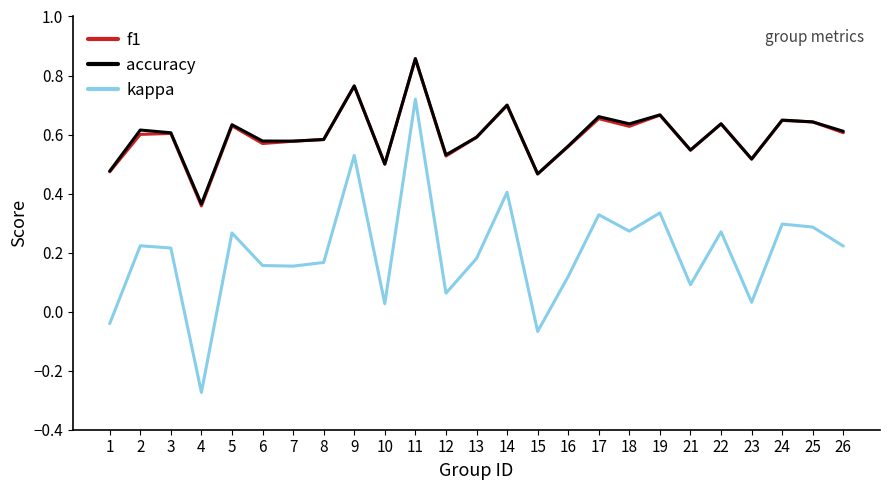

Does the chart have visible grid lines?

No